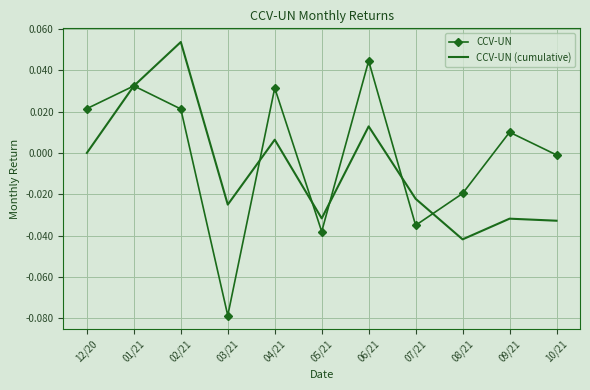

The value of CCV-UN (cumulative) at 08/21 is -0.0. True or false?

True